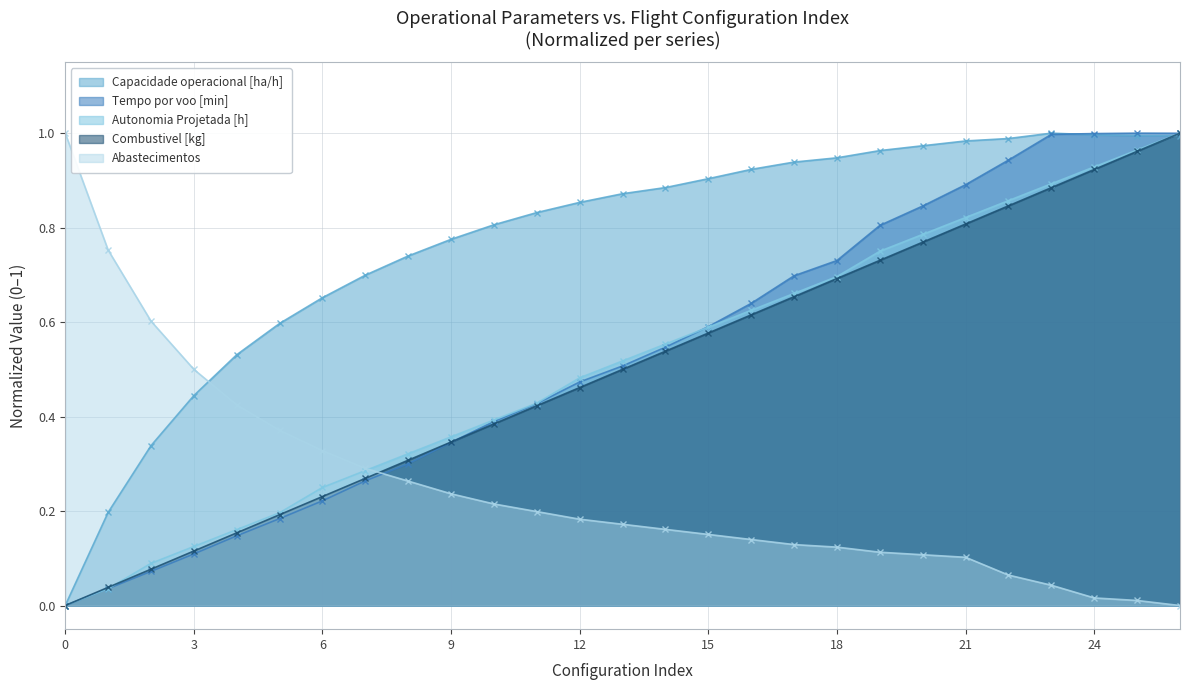

What value does the Combustivel [kg] series have at 14?

0.5